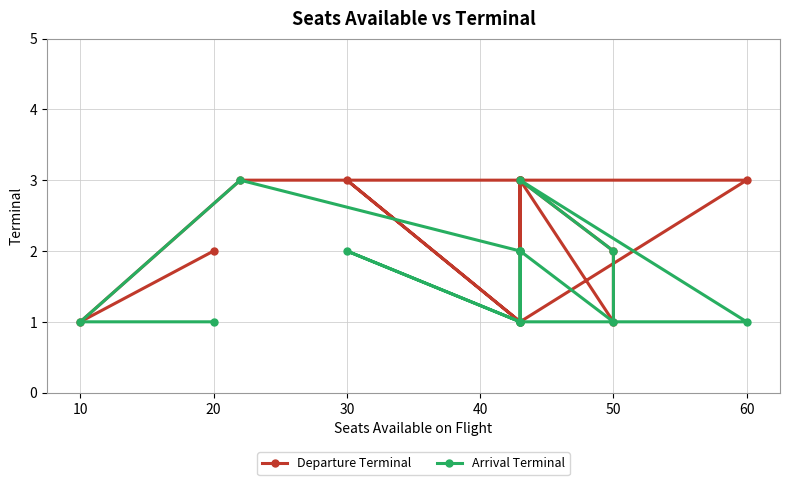

How many interior local peaks does the Arrival Terminal series have?

3